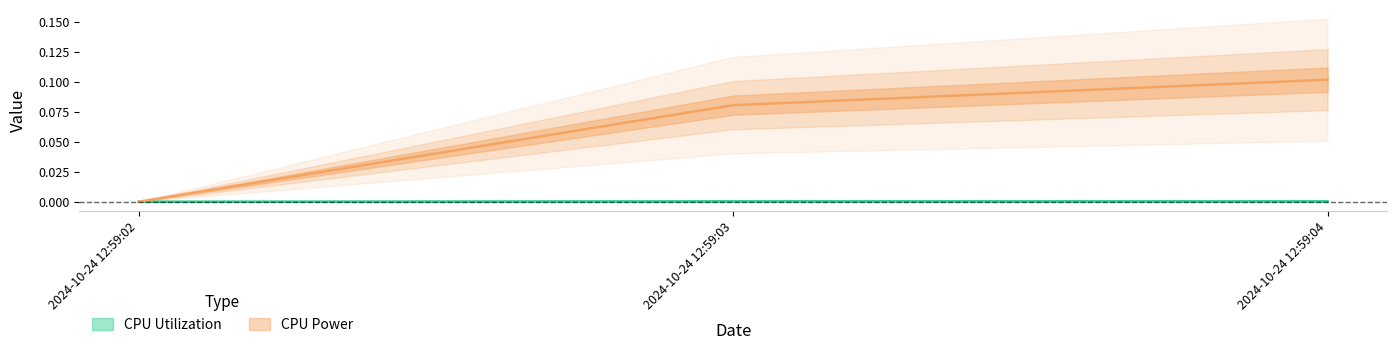

Which series has the largest total across all categories?

CPU Power